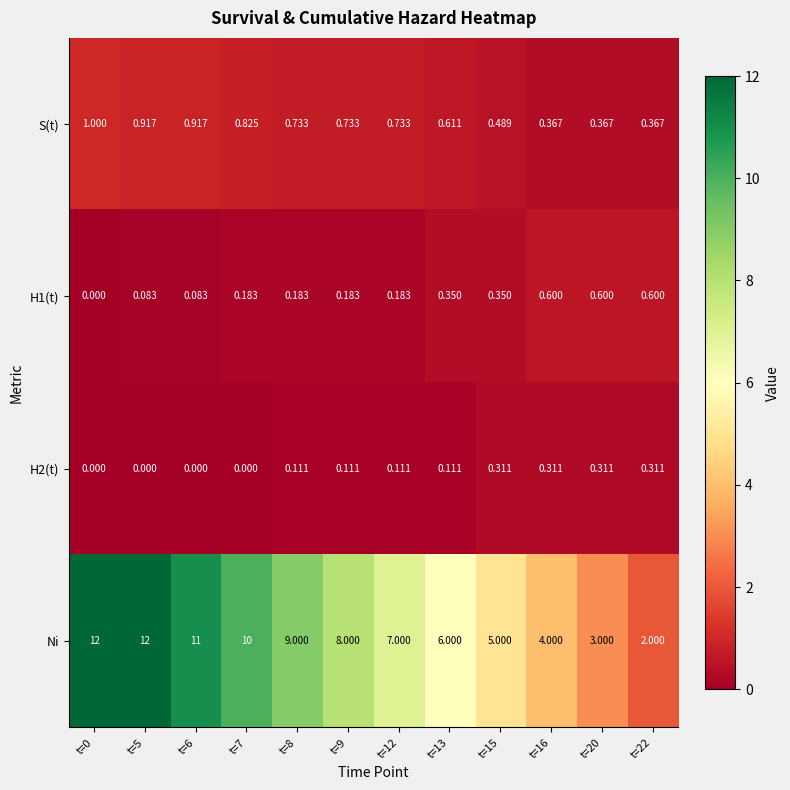

Which series has the largest total across all categories?

Ni